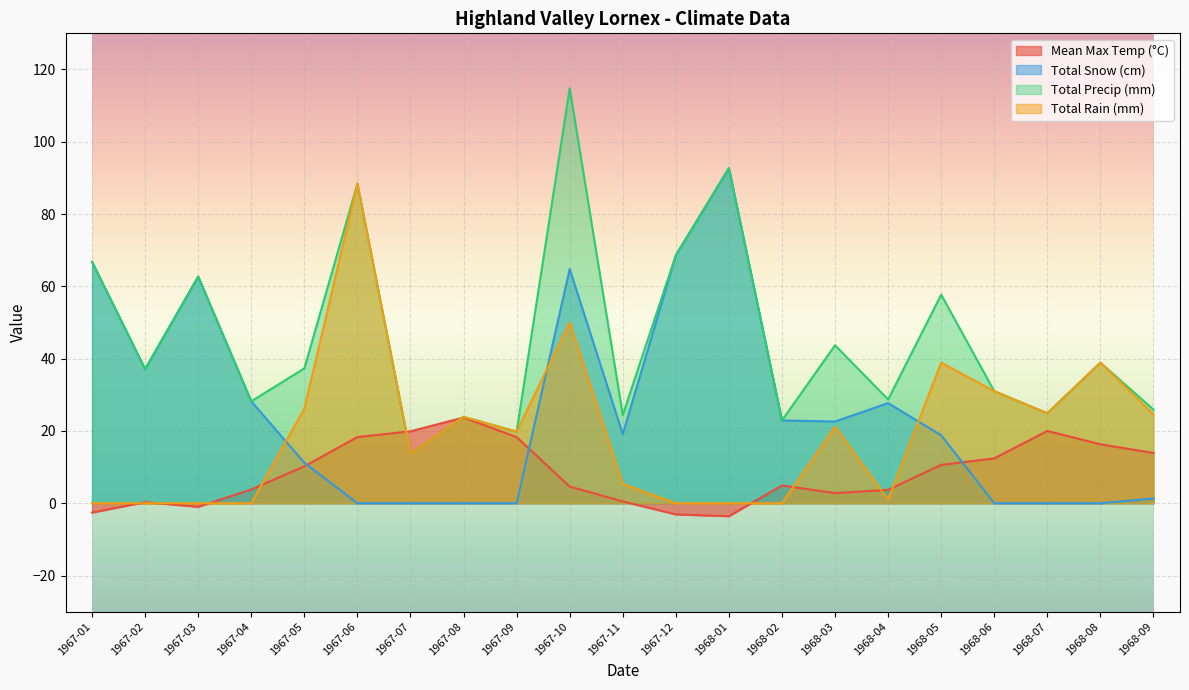

At 1967-09, list the series in order from smallest to largest.

Total Snow (cm), Mean Max Temp (°C), Total Precip (mm), Total Rain (mm)